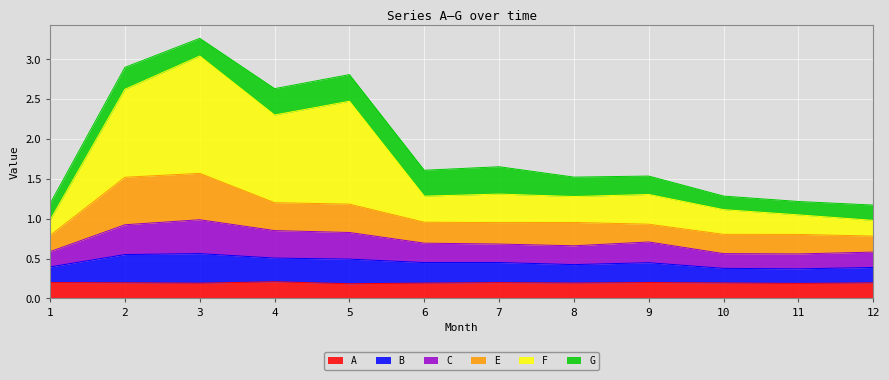

The value of C at 5 is 0.5. True or false?

False